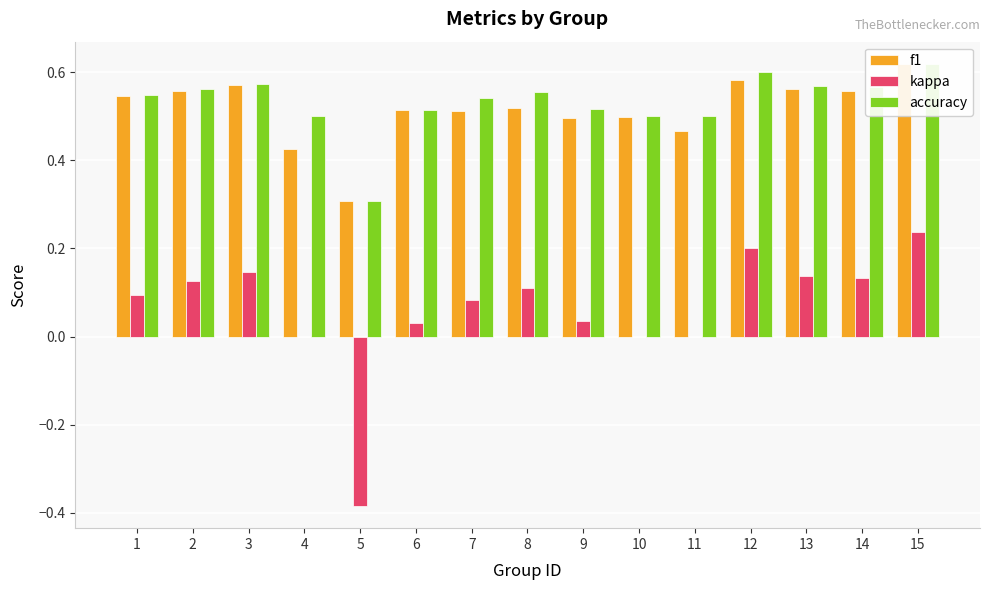

What is the average value of the accuracy series?

0.5